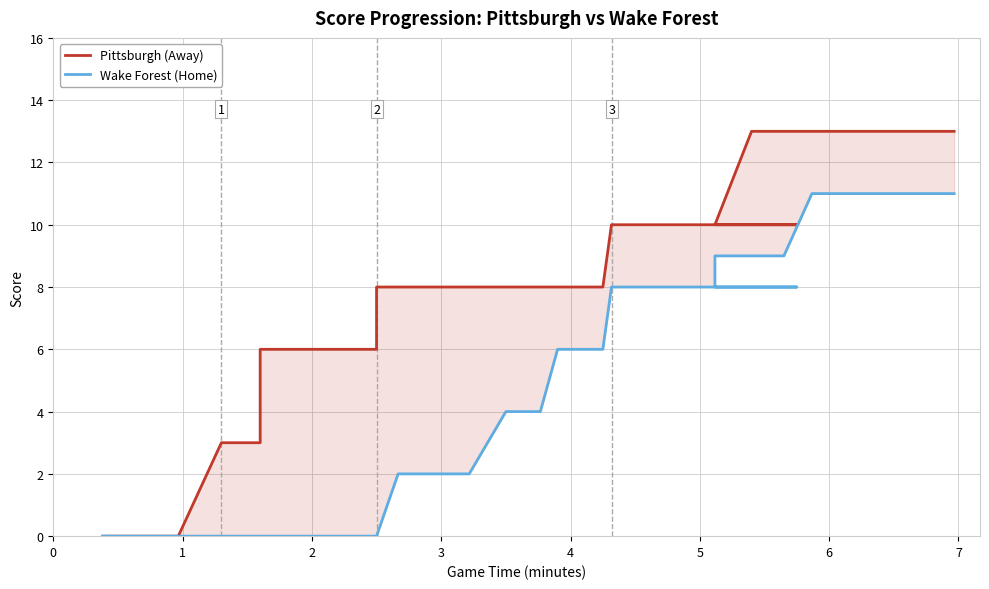

List the series in order of their overall mean, lowest first.

Wake Forest (Home), Pittsburgh (Away)